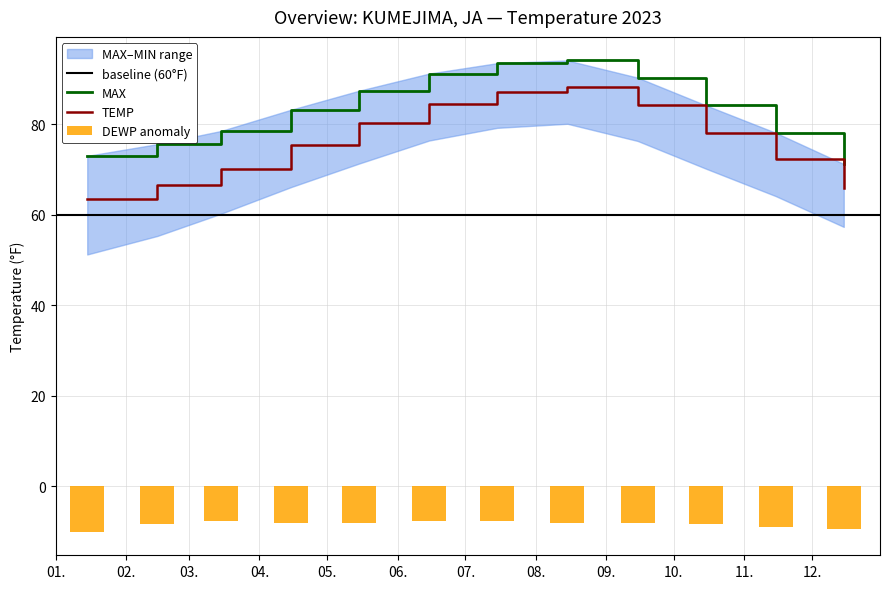

List the series in order of their peak value, highest first.

MAX, TEMP